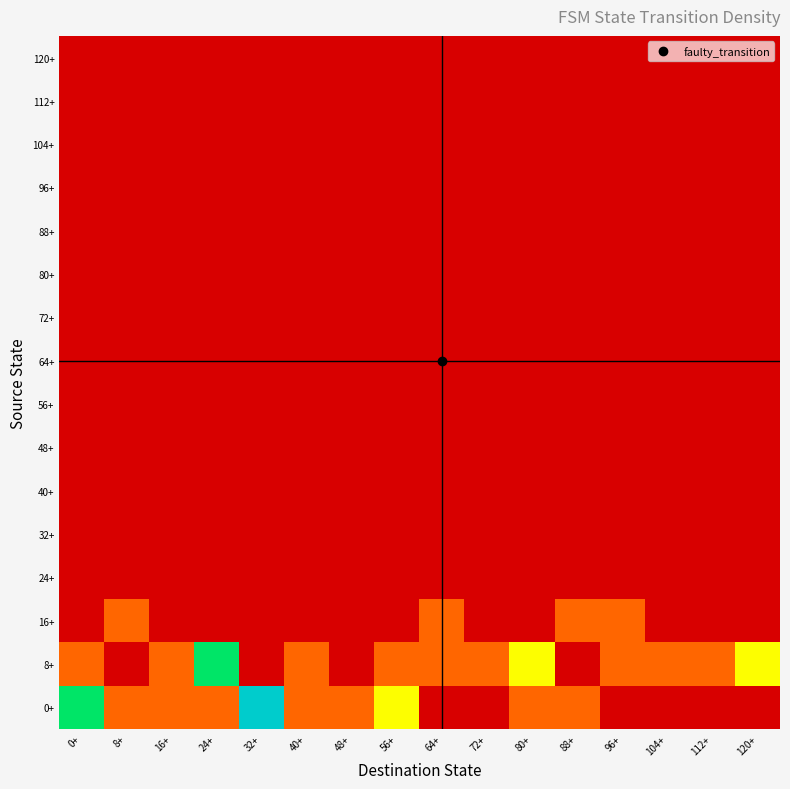

At 104+, list the series in order from largest to smallest.

8+, 0+, 16+, 24+, 32+, 40+, 48+, 56+, 64+, 72+, 80+, 88+, 96+, 104+, 112+, 120+